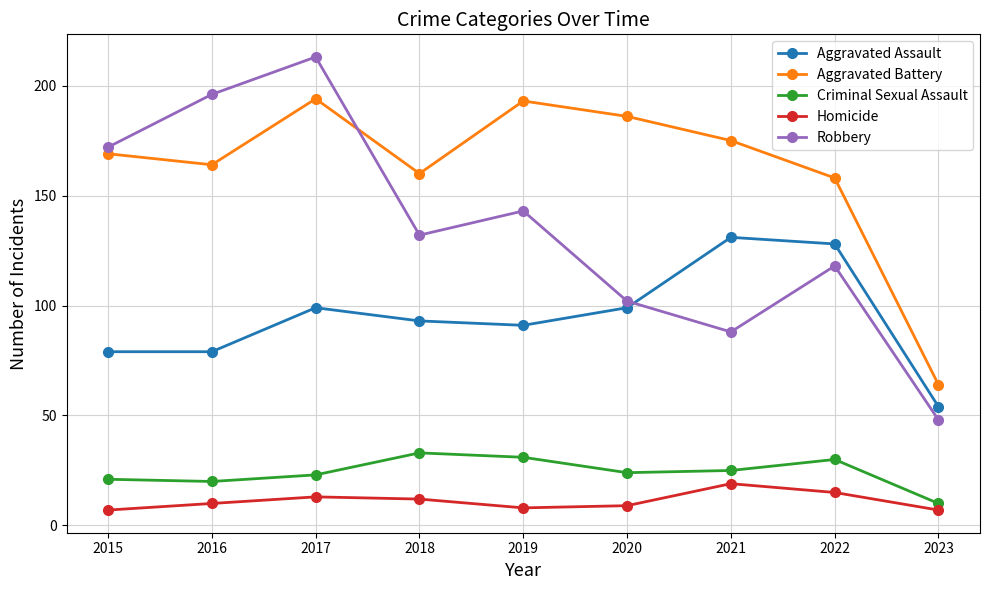

What is the total value across all series at 2019?

466